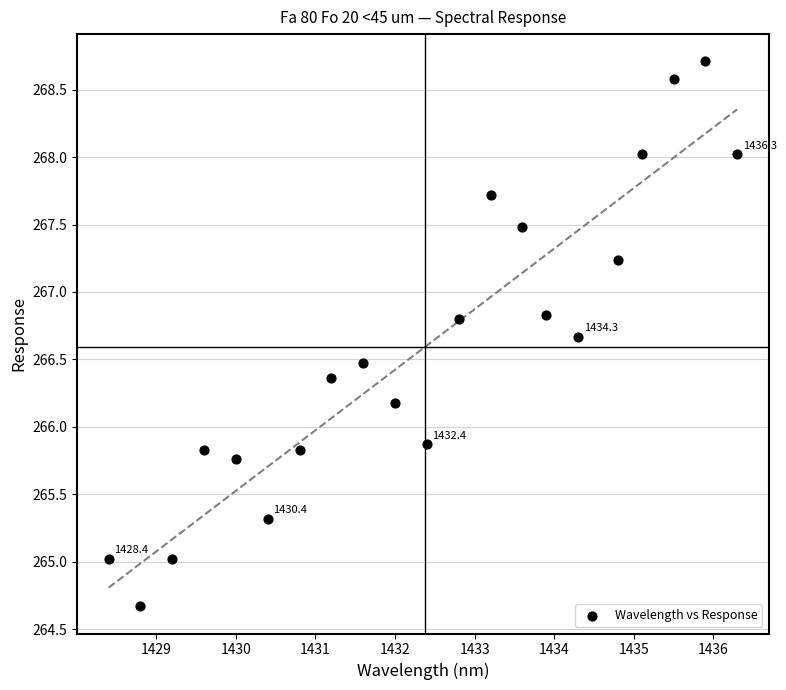

What is the range of X values (max minus min)?

7.9